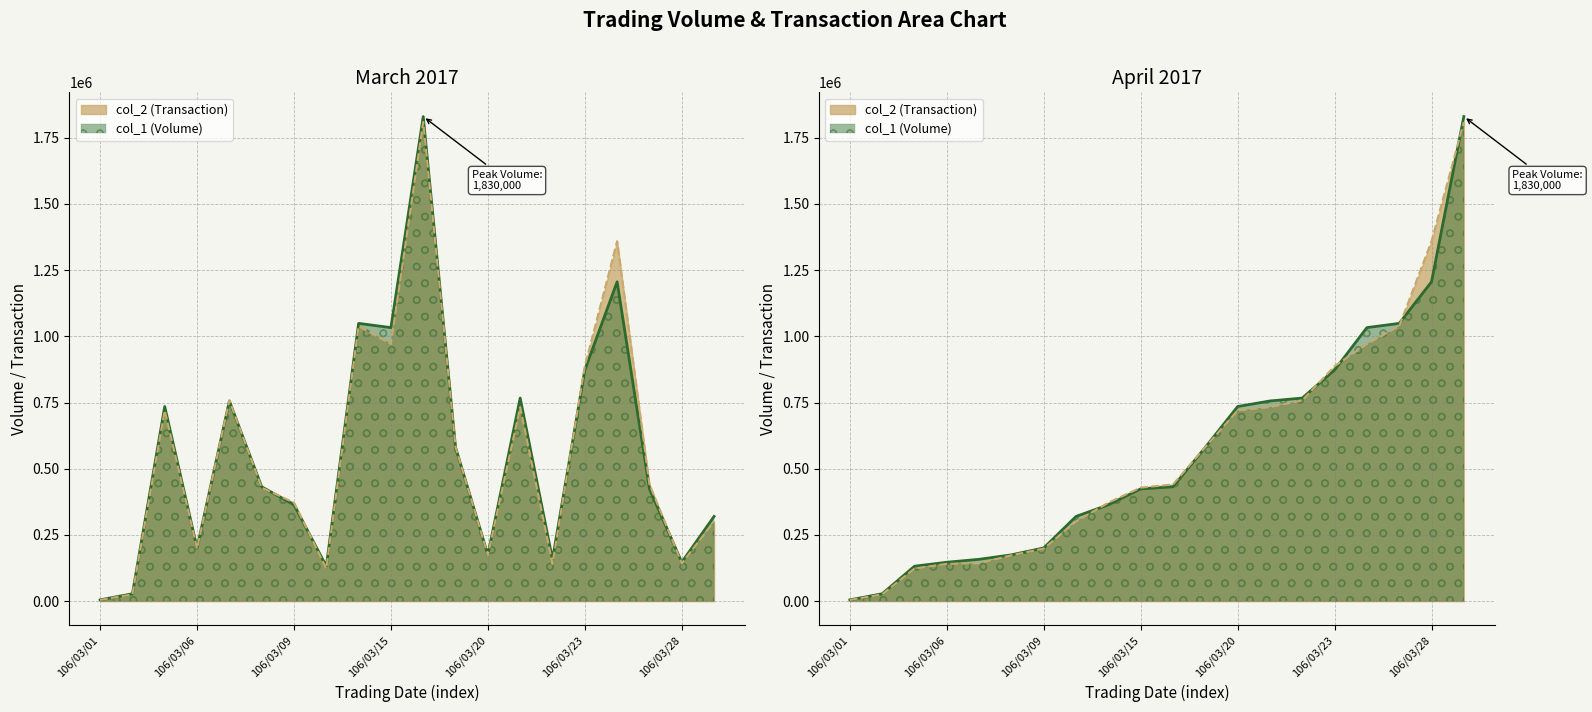

Which category has the highest value in the col_2 (Transaction) series?

106/03/16